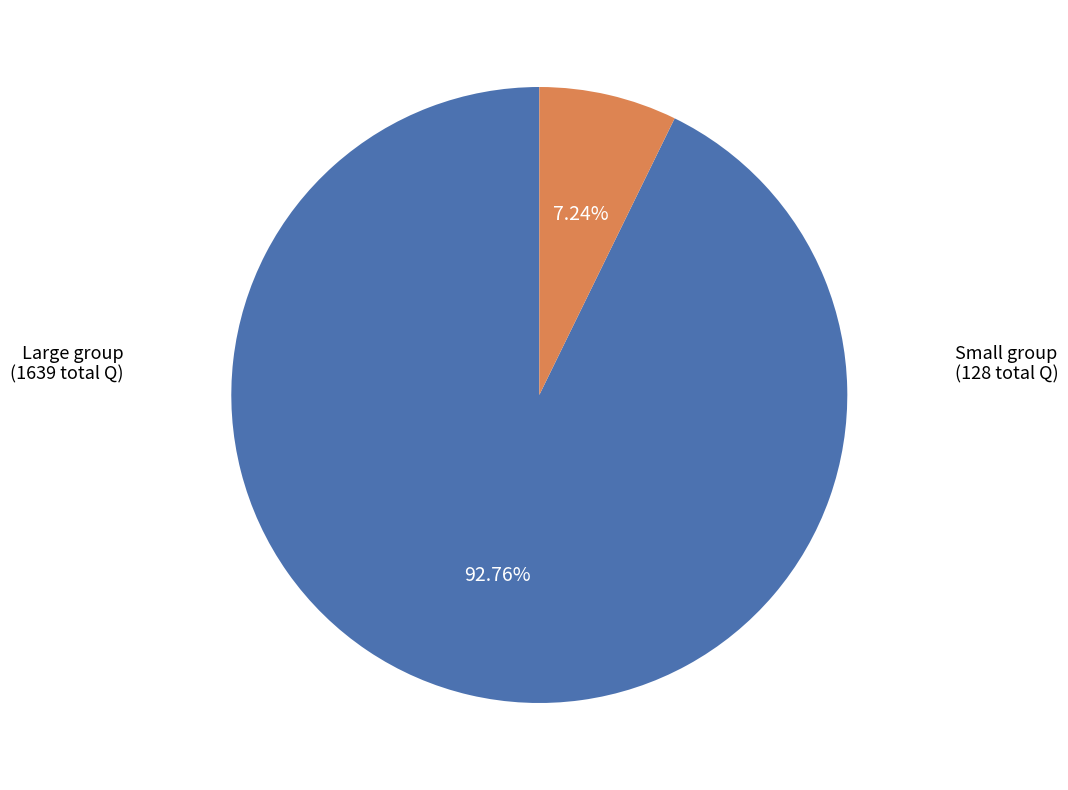

Is there any slice that represents more than half of the pie?

Yes